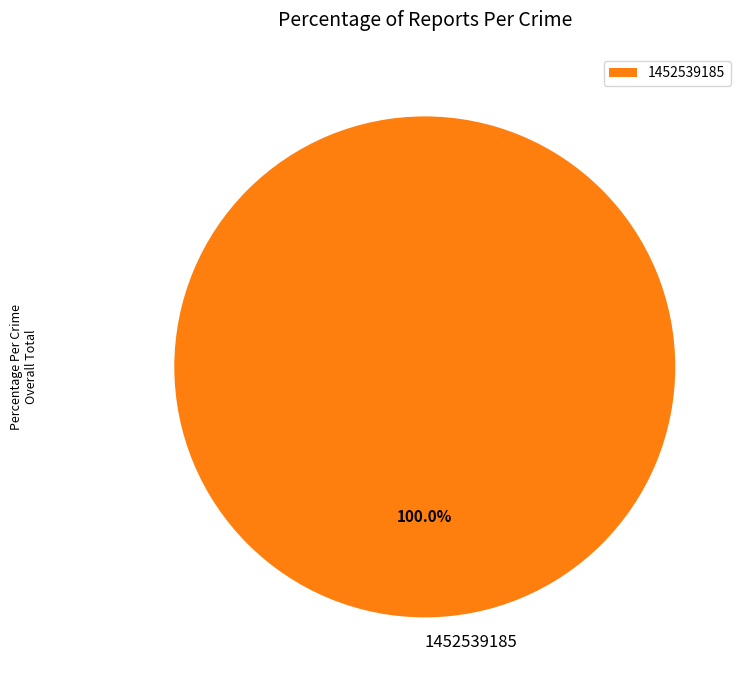

Rank the categories by value from highest to lowest.

1452539185